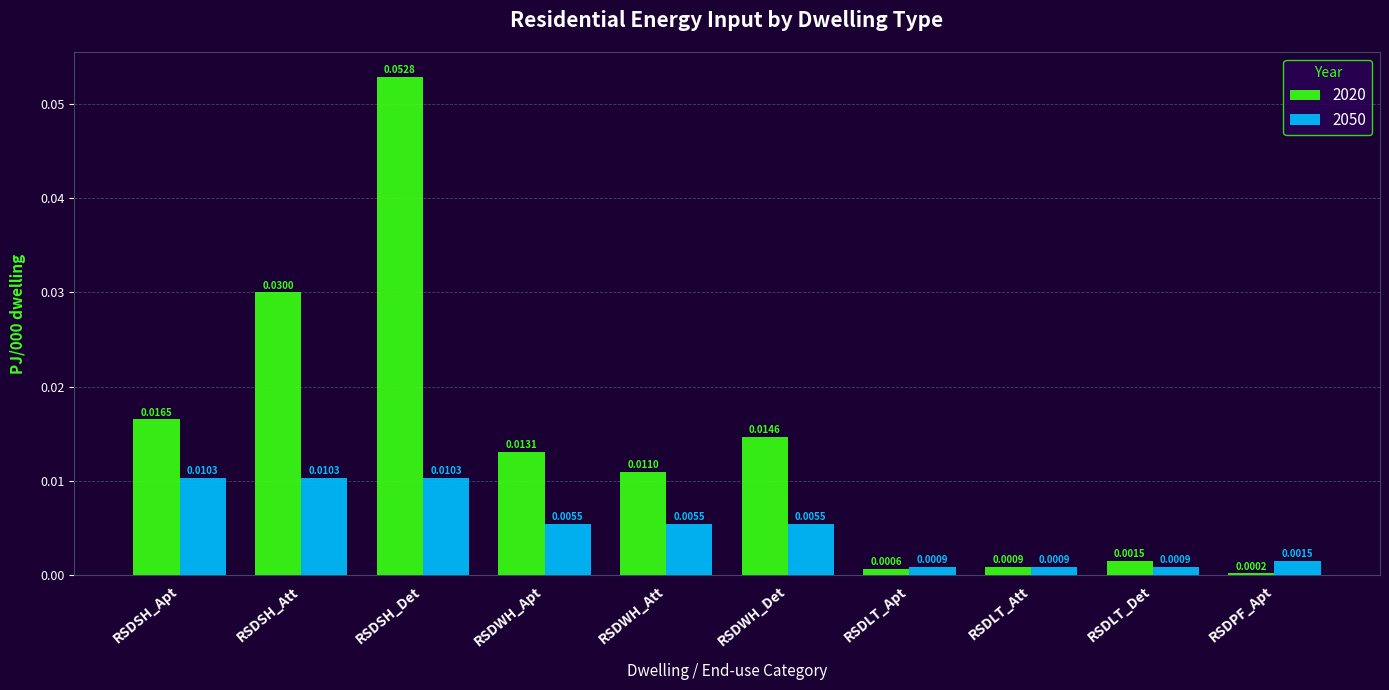

At how many categories does at least one series exceed 0?

10